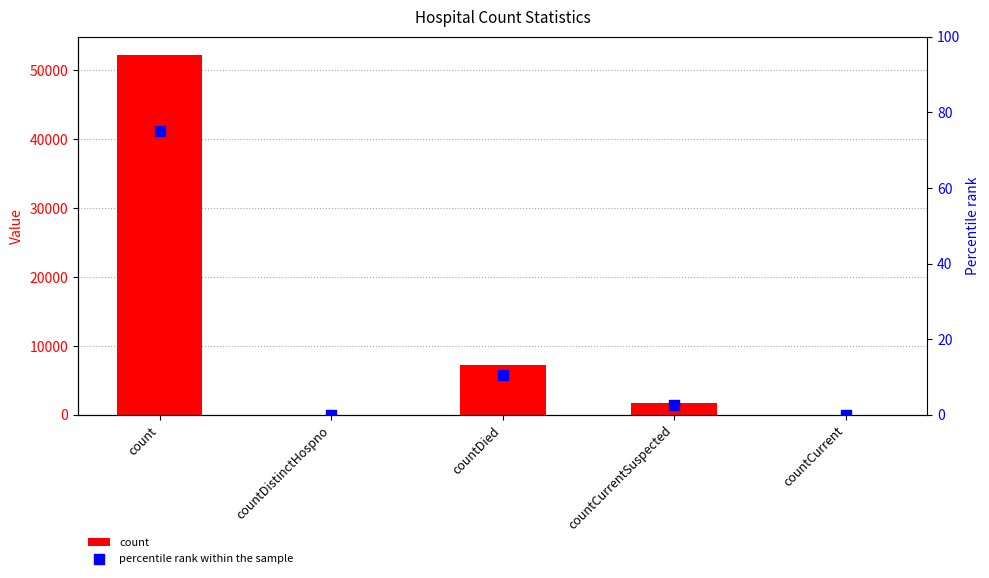

What are all the series names shown in the legend?

count, percentile rank within the sample